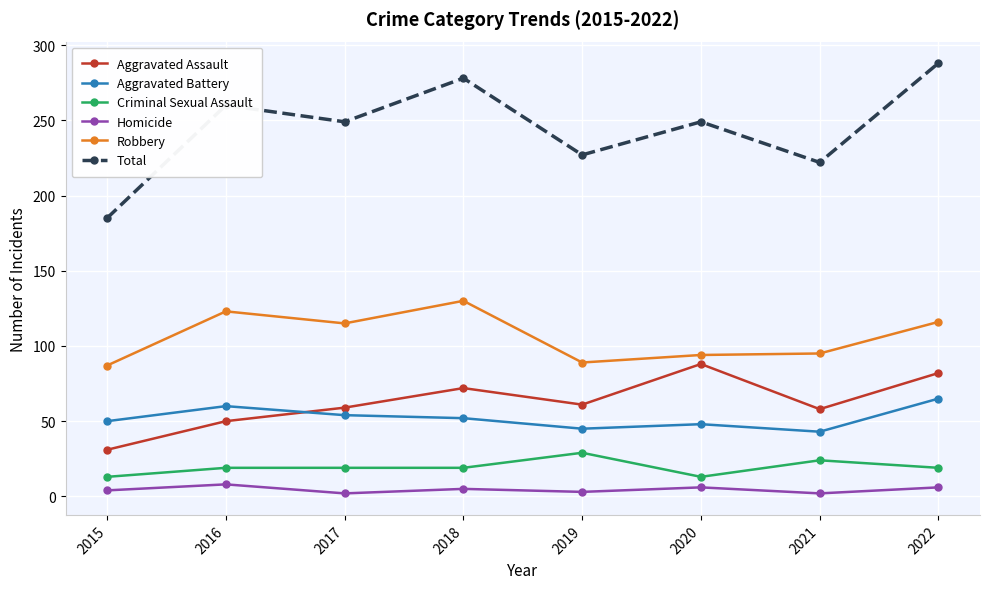

List the series in order of their peak value, highest first.

Total, Robbery, Aggravated Assault, Aggravated Battery, Criminal Sexual Assault, Homicide